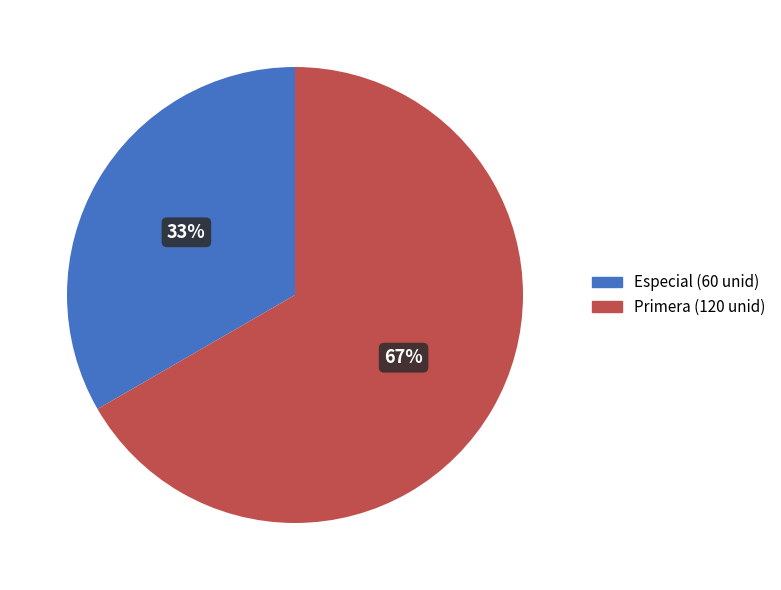

Which category accounts for the majority?

Primera